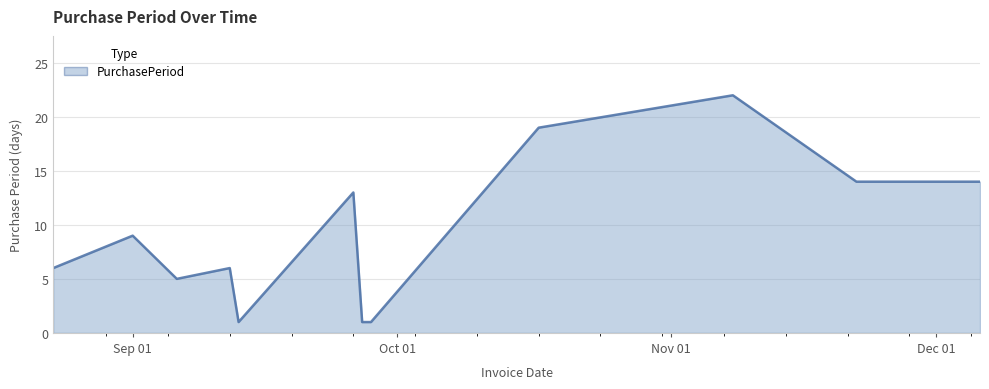

True or false: there are more than 0 points higher than both neighbors.

True